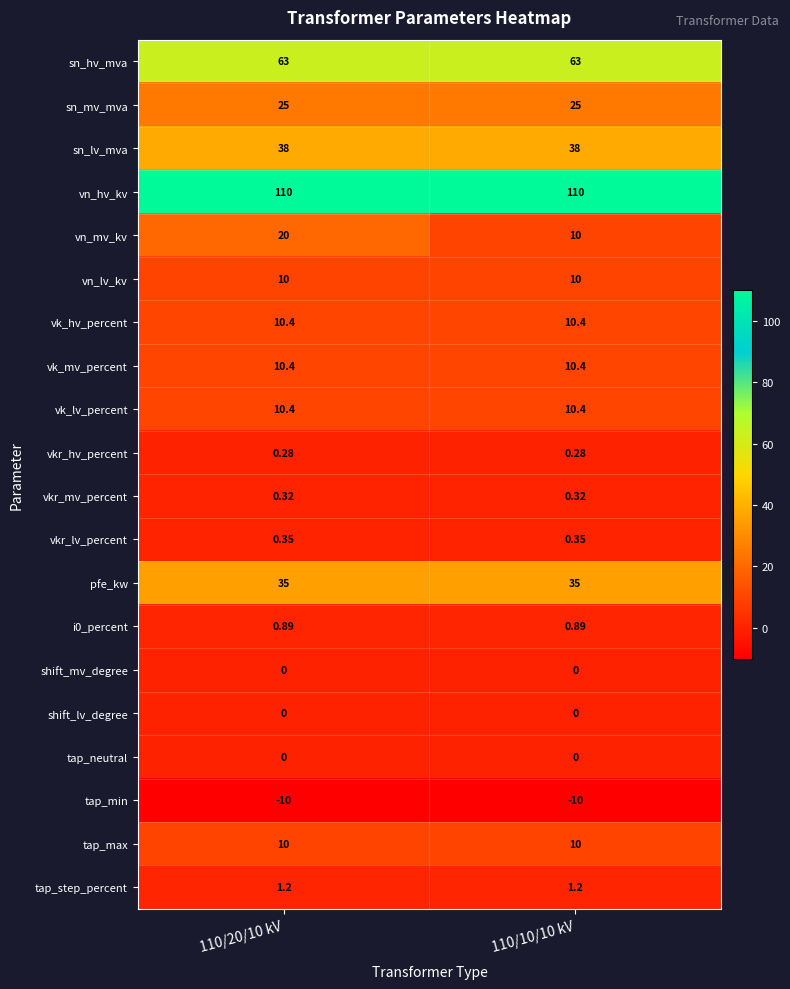

Between 110/20/10 kV and 110/10/10 kV, which series saw the biggest shift?

vn_mv_kv